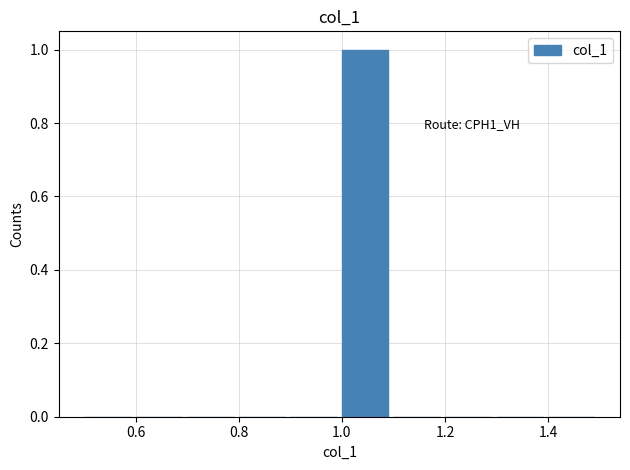

Over which range of the x-axis is the bar tallest?

1.0 to 1.1